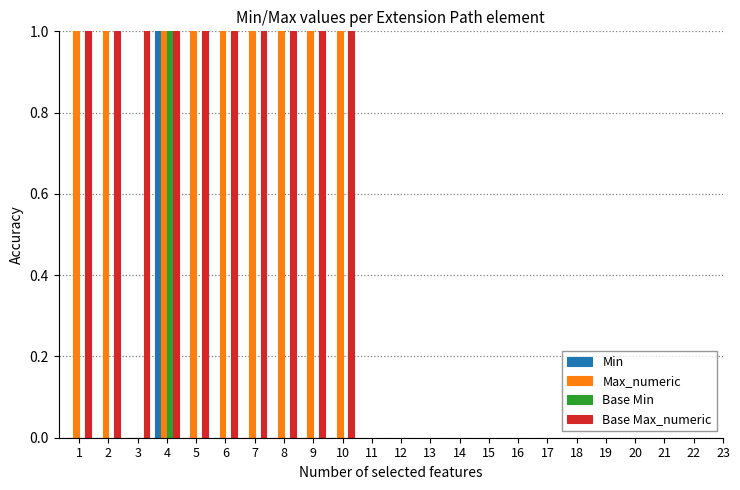

Reading left to right, what are all the values shown in this chart?

Min: 1=0	2=0	3=0	4=1	5=0	6=0	7=0	8=0	9=0	10=0
Max_numeric: 1=999	2=1	3=0	4=1	5=1	6=1	7=1	8=999	9=999	10=1
Base Min: 1=0	2=0	3=0	4=1	5=0	6=0	7=0	8=0	9=0	10=0
Base Max_numeric: 1=999	2=1	3=999	4=1	5=1	6=1	7=1	8=999	9=999	10=1